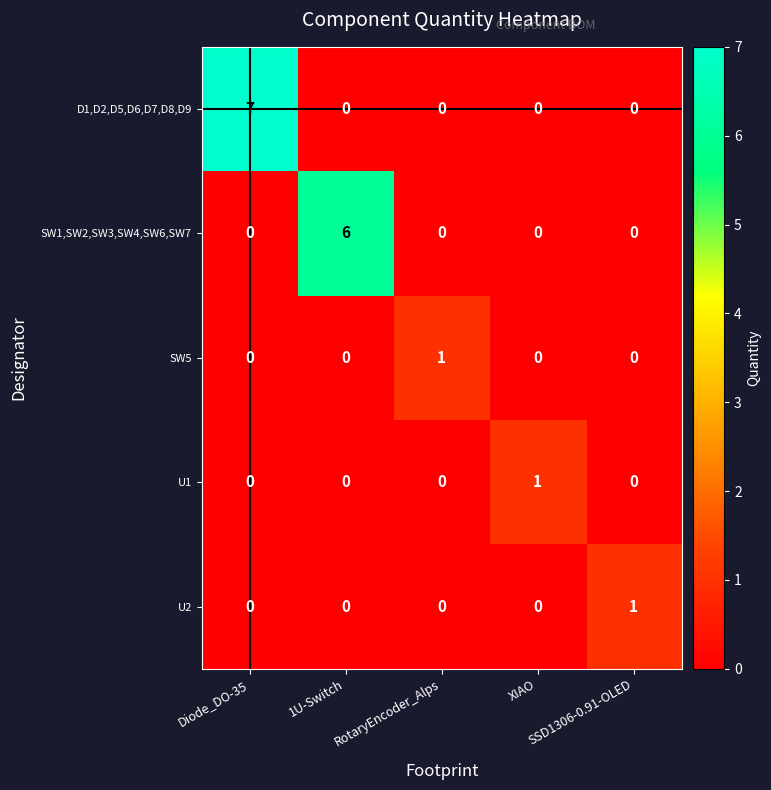

Between 1U-Switch and RotaryEncoder_Alps, which series saw the biggest shift?

SW1,SW2,SW3,SW4,SW6,SW7